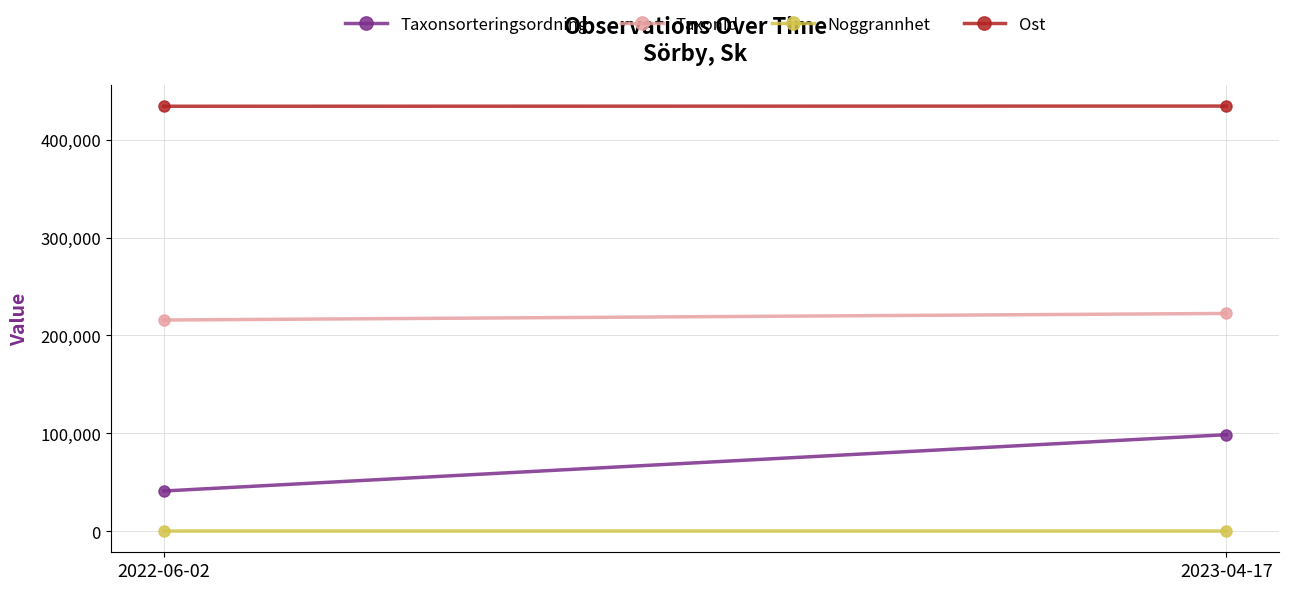

Which category has the highest value in the TaxonId series?

2023-04-17